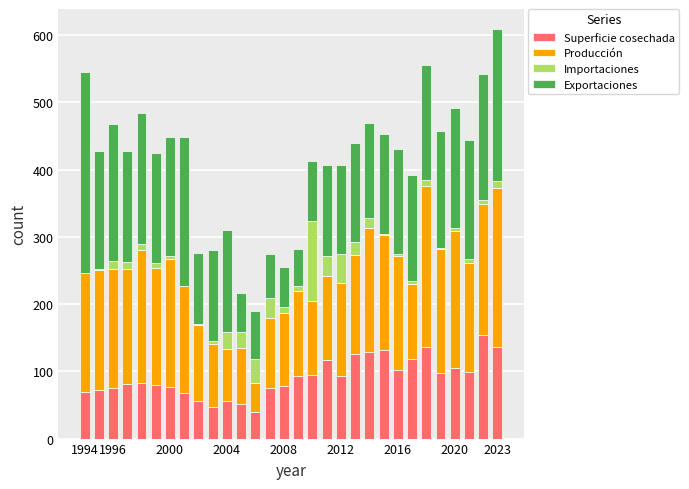

What is the maximum value for Superficie cosechada?

154.0